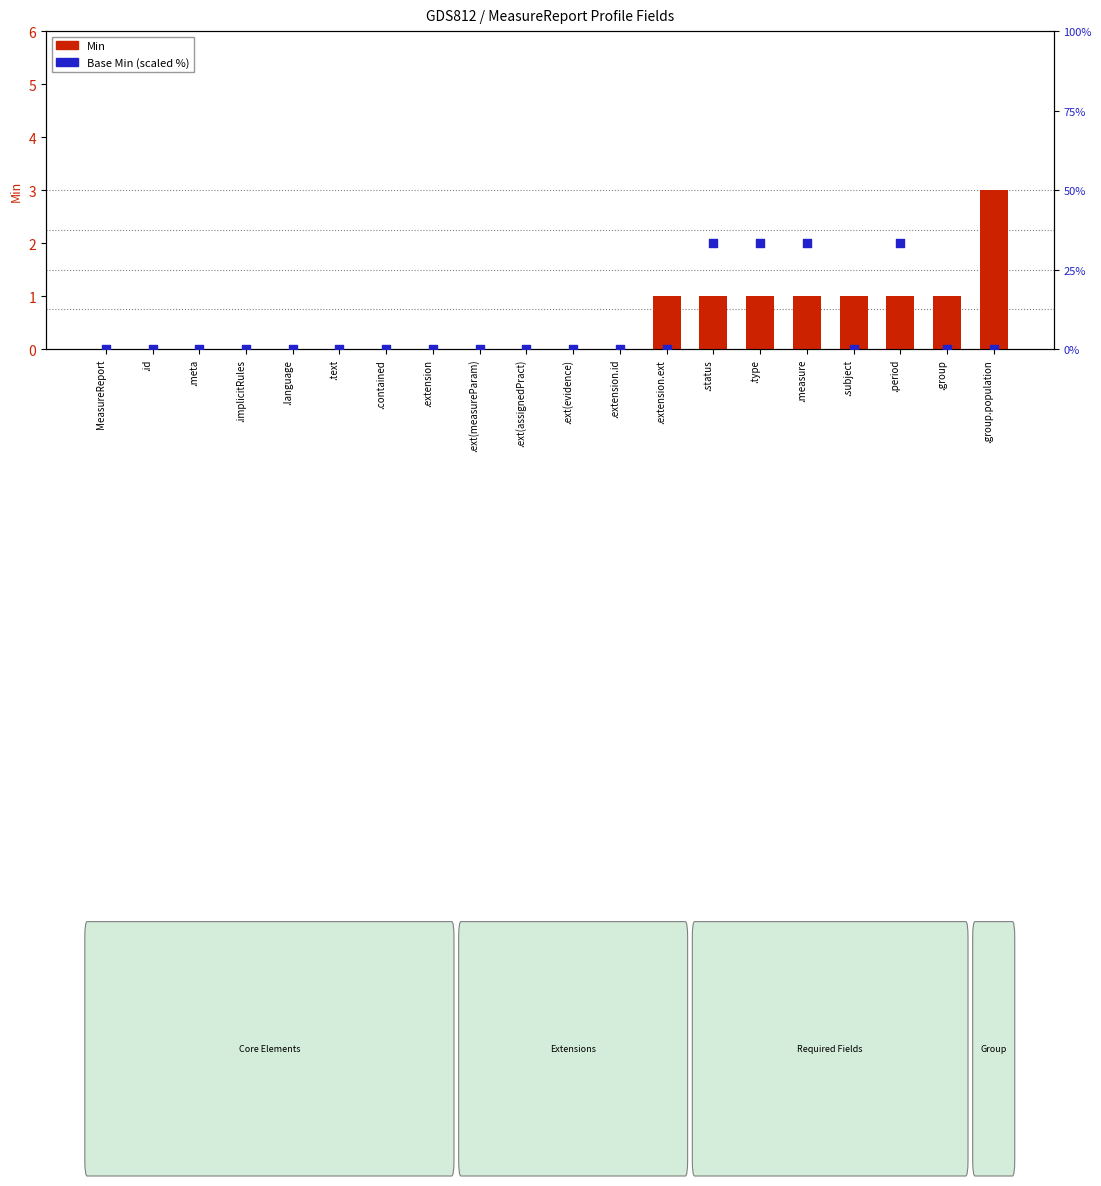

What is the total value across all series at .type?

34.3